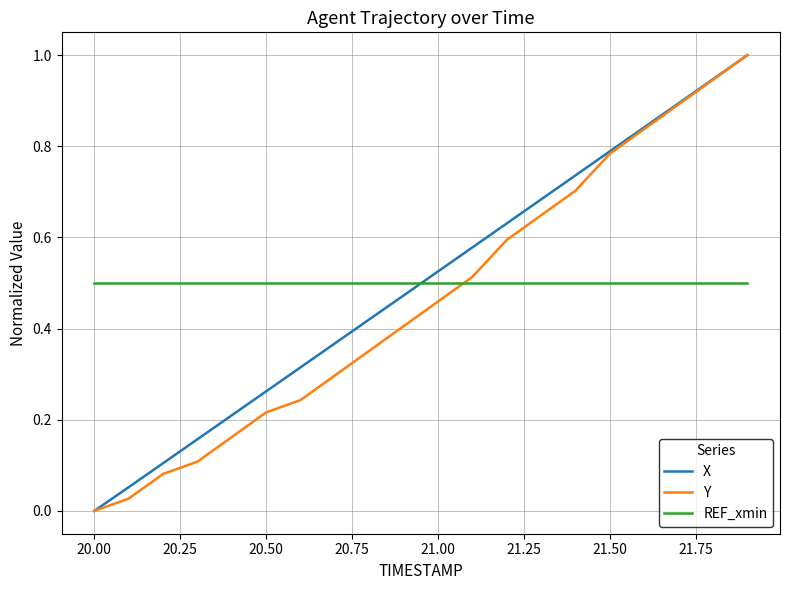

After their last crossing, which series has the higher values: Y or REF_xmin?

Y